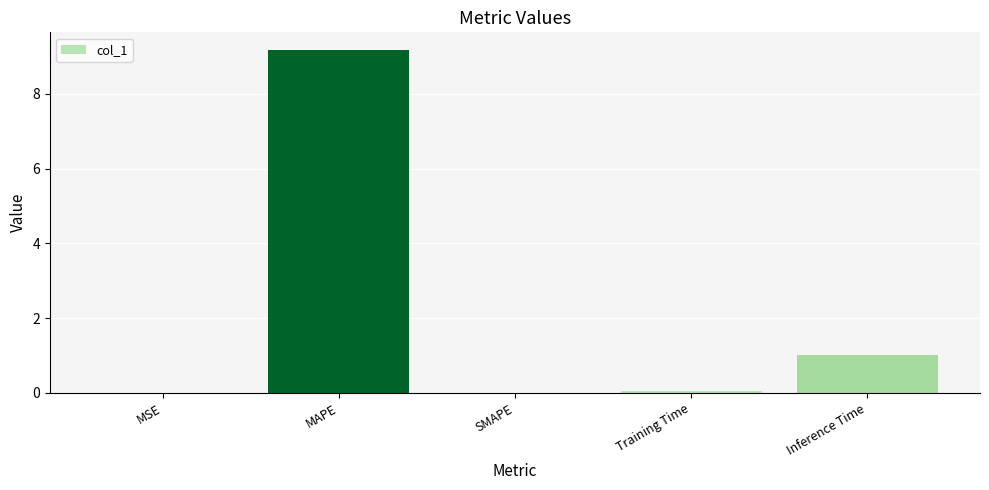

Which category has the highest value across all series?

MAPE